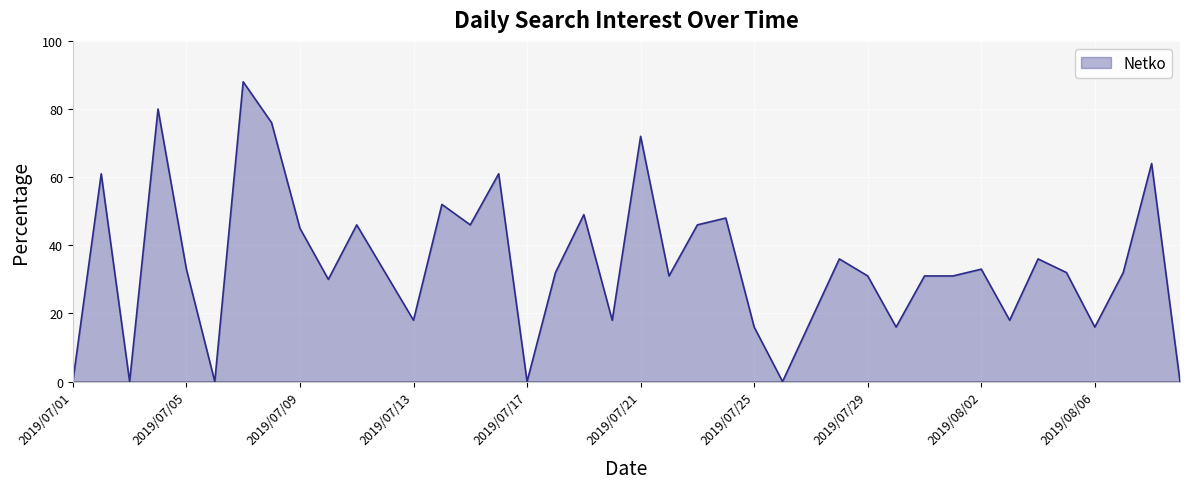

How many distinct data groups are displayed?

1